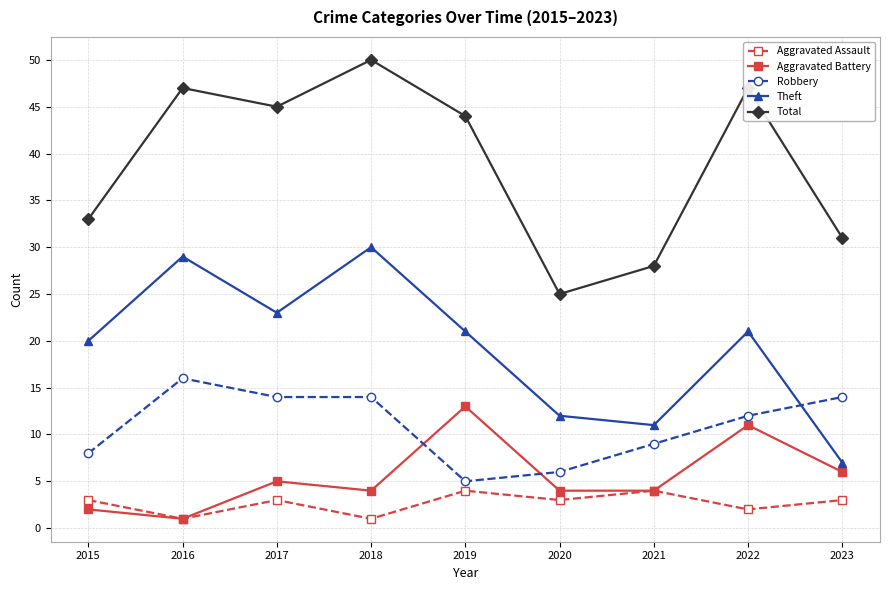

The value of Aggravated Assault at 2015 is 5. True or false?

False